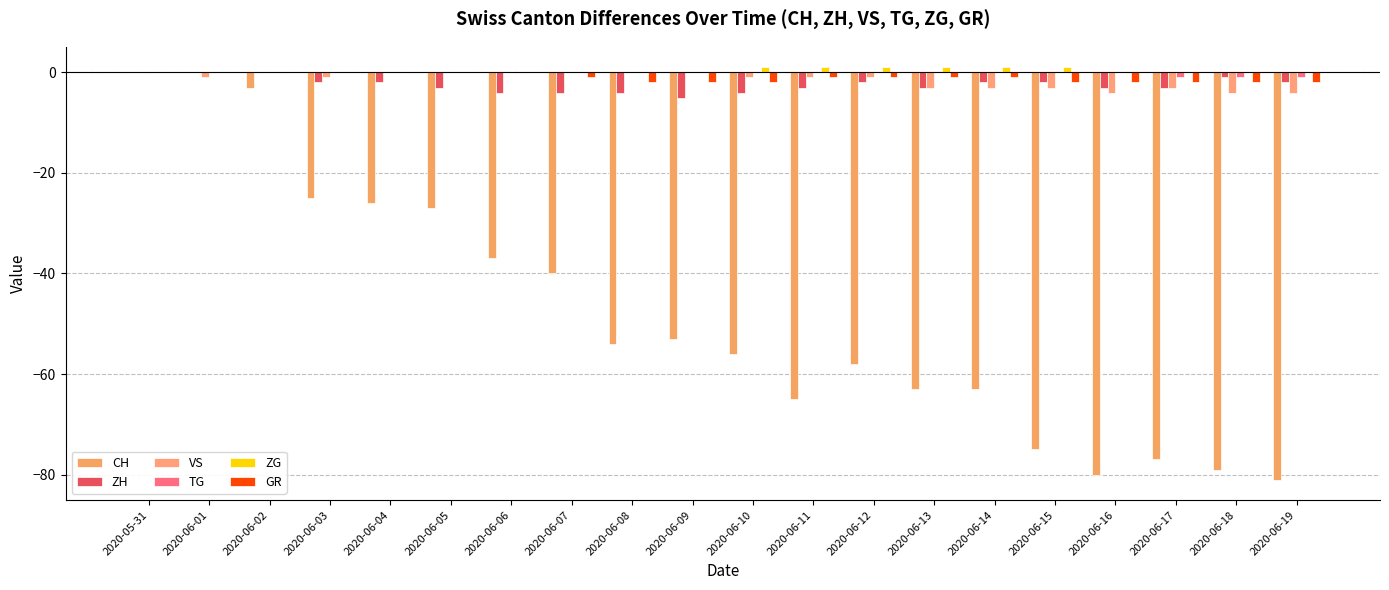

Does the chart contain stacked bars?

No